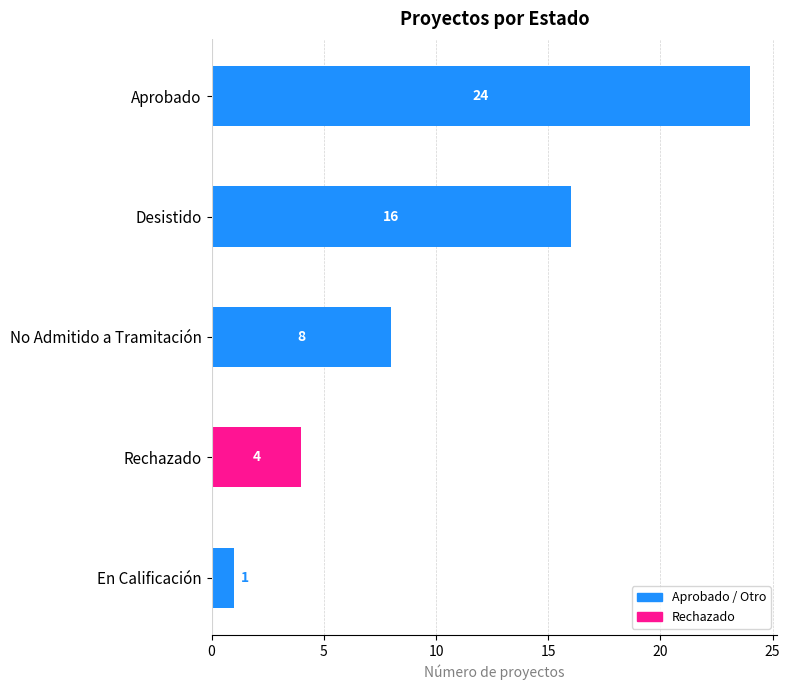

What is the difference between the maximum and second lowest values?

20